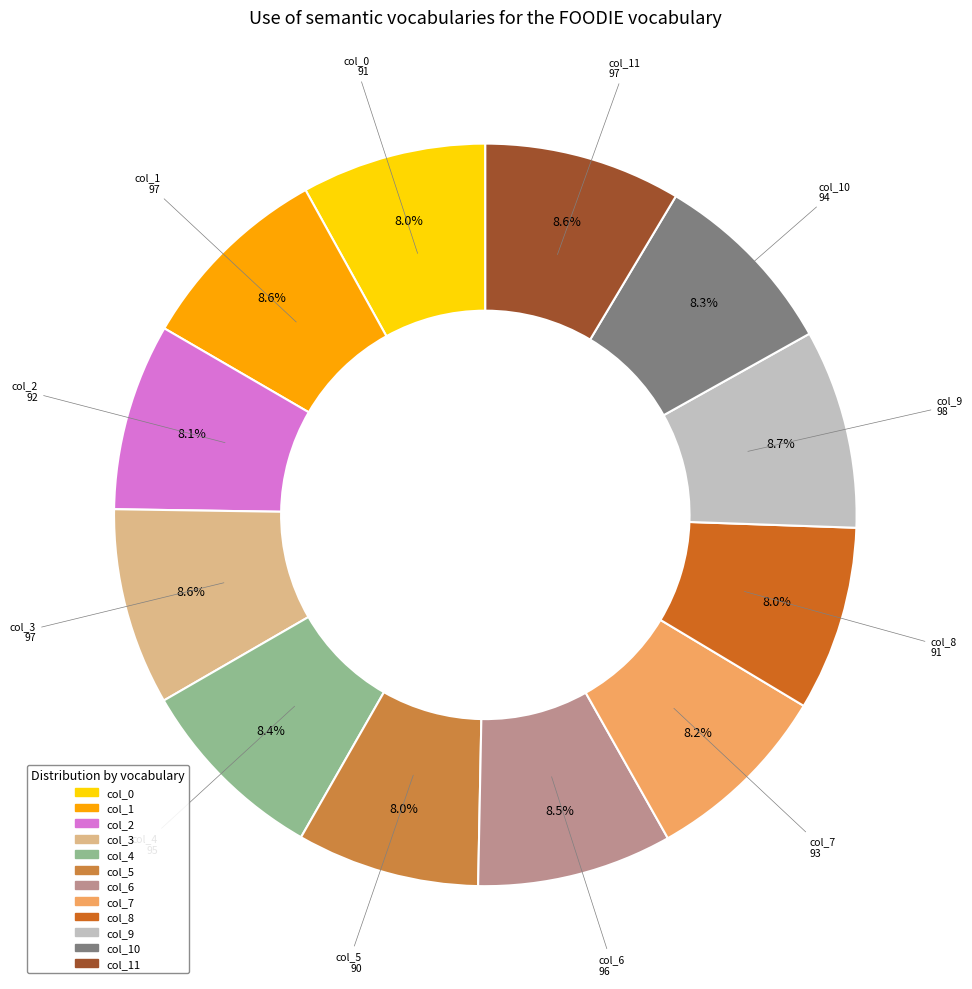

Does any single category account for the majority?

No